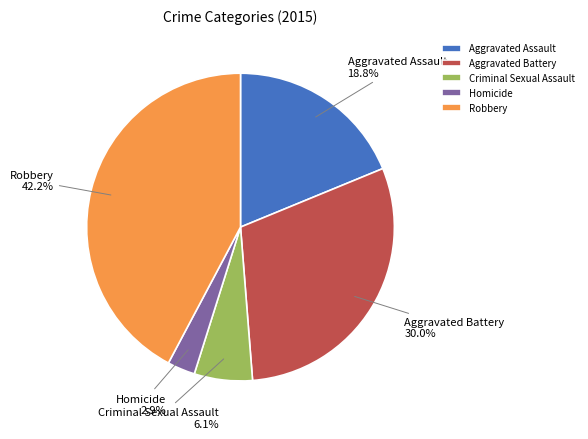

The Criminal Sexual Assault slice represents 1% of the pie. True or false?

False